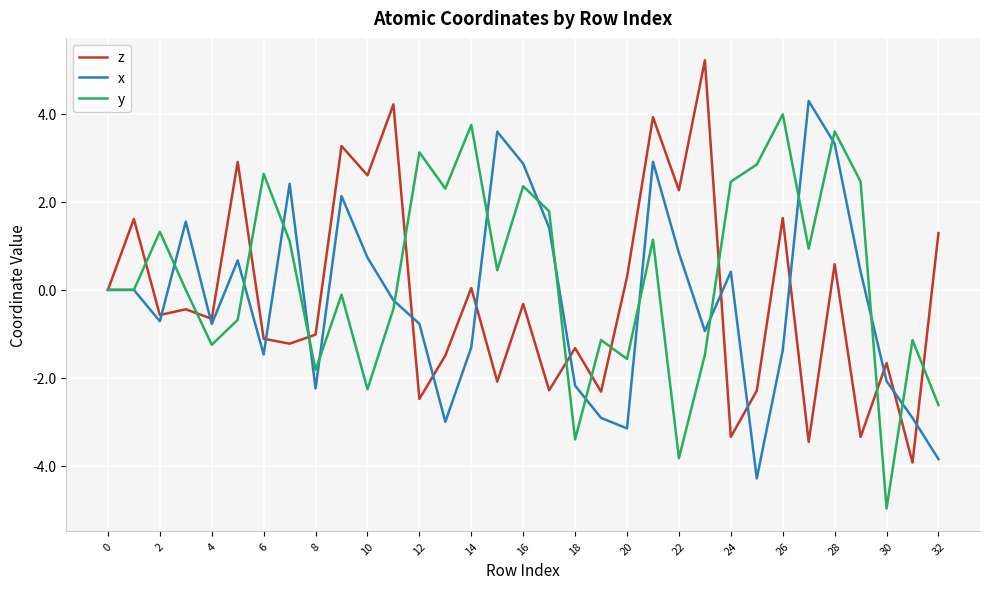

In x, how many points are lower than both neighbors (excluding endpoints)?

8